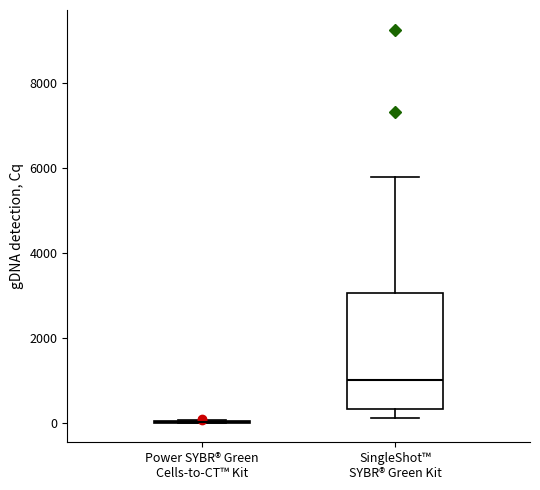

Which box is the tallest, from its lower edge to its upper edge?

SingleShot™ SYBR® Green Kit